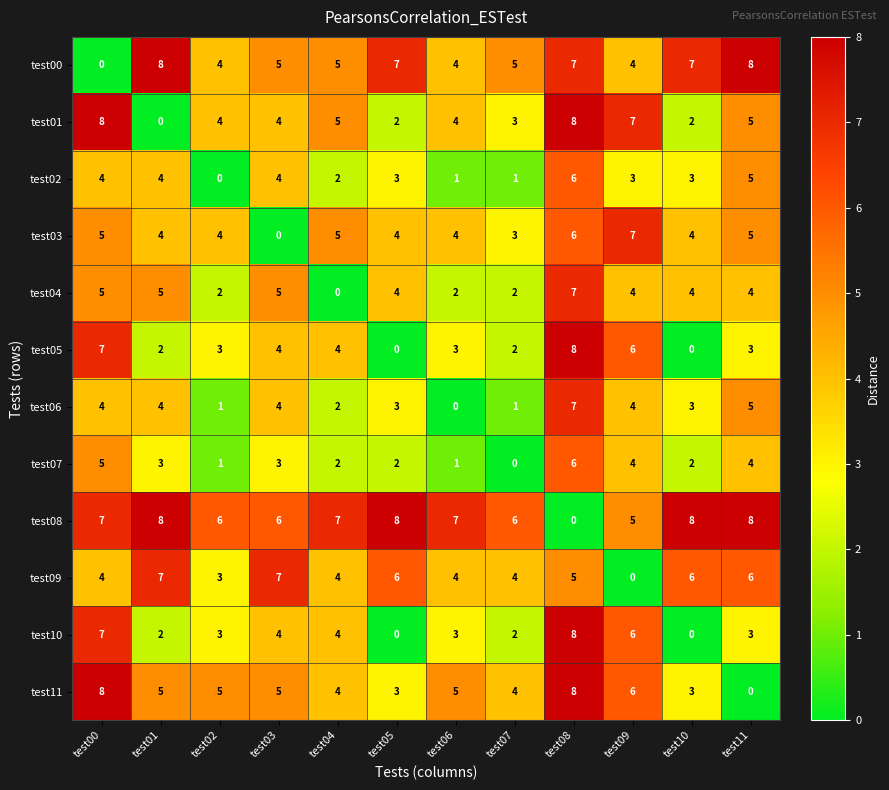

The test04 series shows 5 at test03. True or false?

True